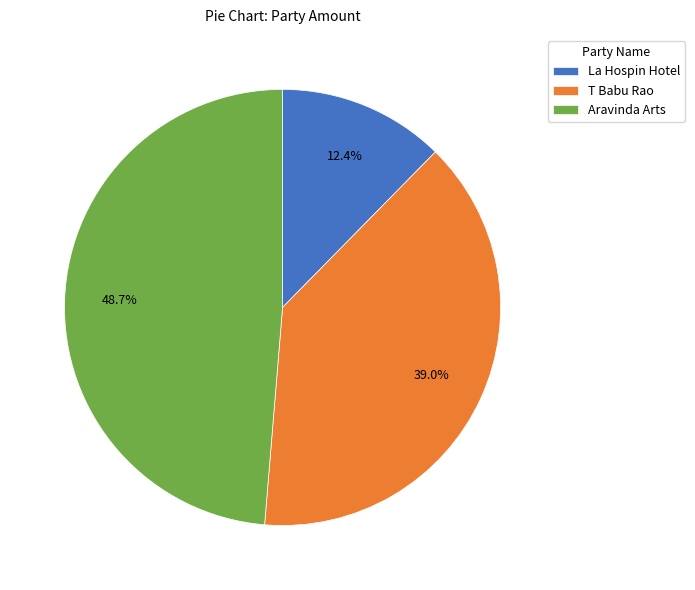

To the nearest percent, what is the difference between the T Babu Rao and Aravinda Arts slice percentages?

10%